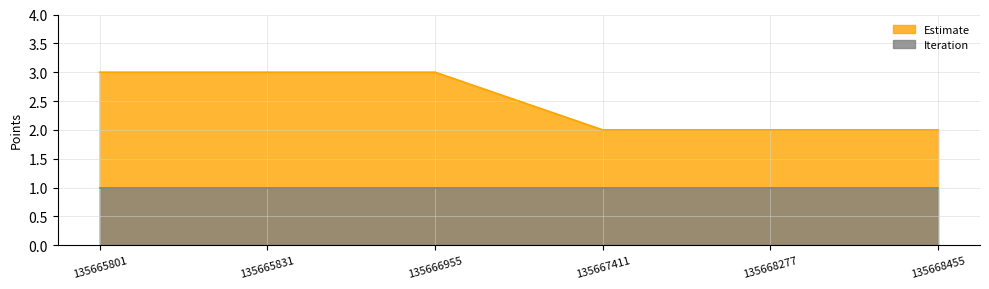

Rank the categories by value from lowest to highest.

135667411, 135668277, 135668455, 135665801, 135665831, 135666955